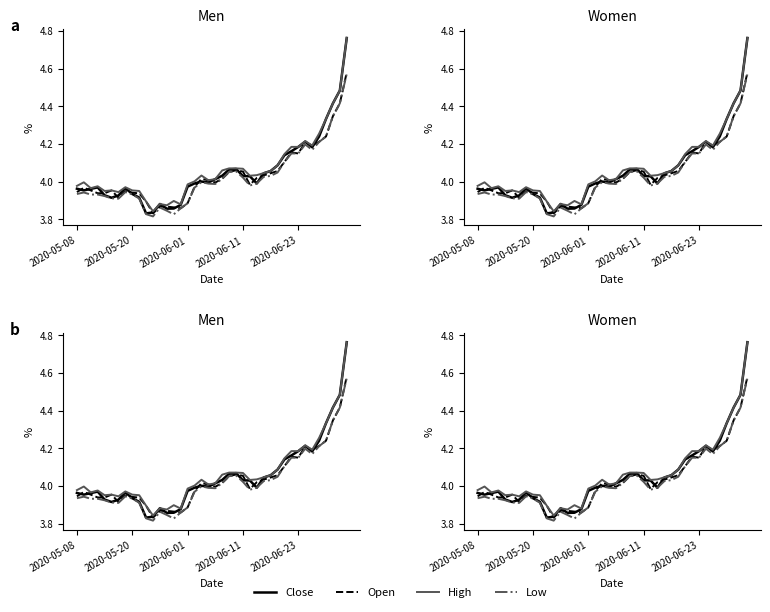

What is the sum of the High values at 9 and 25?

8.0